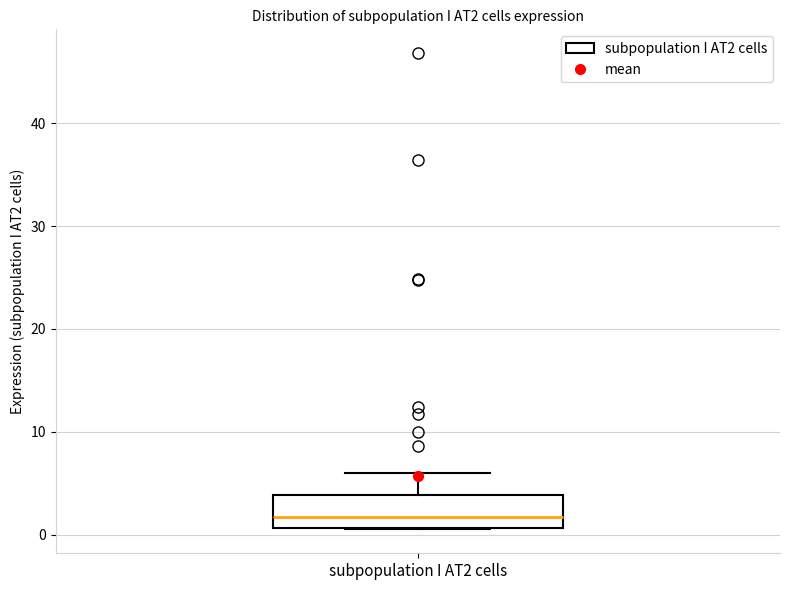

Transcribe this box plot: give where the median line is, the range the box spans, and where the two whiskers end, as read against the y-axis. The values are not printed on the chart, so give them approximately, as read against the axis.

median 2, box 1 to 4, whiskers 1 to 6